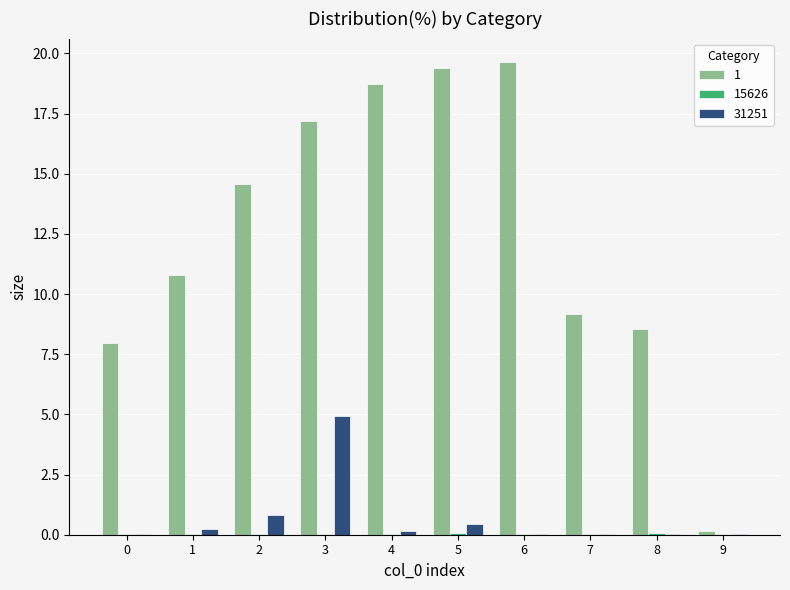

True or false: 31251 has a value of 0.0 at 9.

True